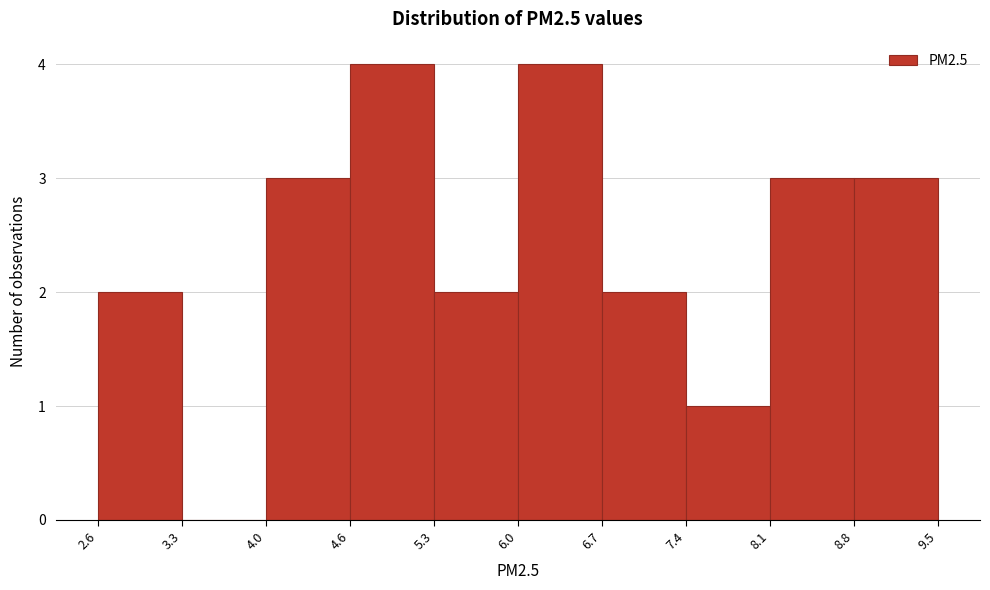

Reading left to right, list every bar in this chart as the range it spans on the x-axis followed by its height. The values are not printed on the chart, so give them approximately, as read against the axis.

2.6 to 3.3: 2
3.3 to 4.0: 0
4.0 to 4.6: 3
4.6 to 5.3: 4
5.3 to 6.0: 2
6.0 to 6.7: 4
6.7 to 7.4: 2
7.4 to 8.1: 1
8.1 to 8.8: 3
8.8 to 9.5: 3